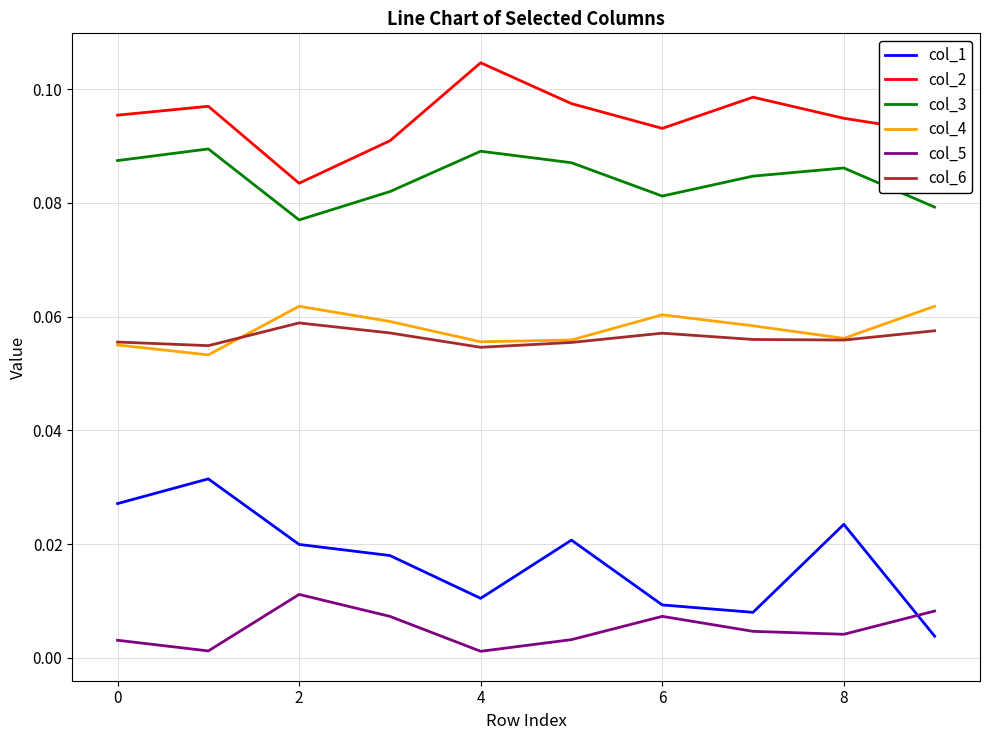

Which series has the largest total across all categories?

col_2